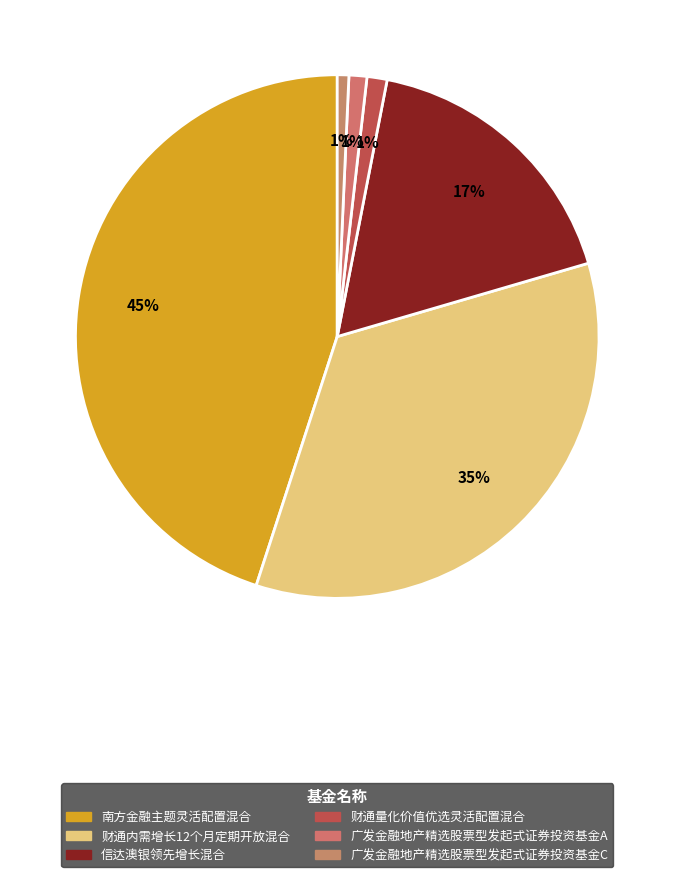

What is the total percentage of 财通内需增长12个月定期开放混合 and 南方金融主题灵活配置混合?

79.5%